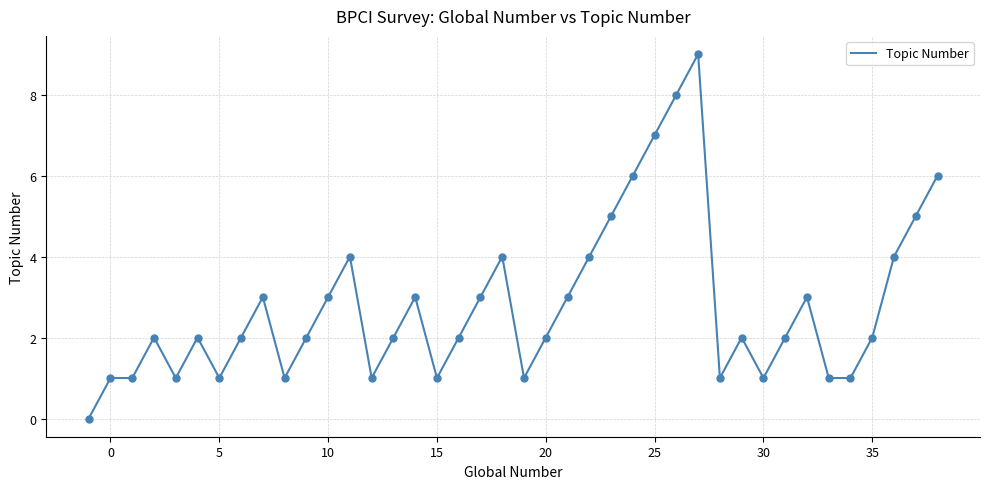

What is the greatest value displayed?

9